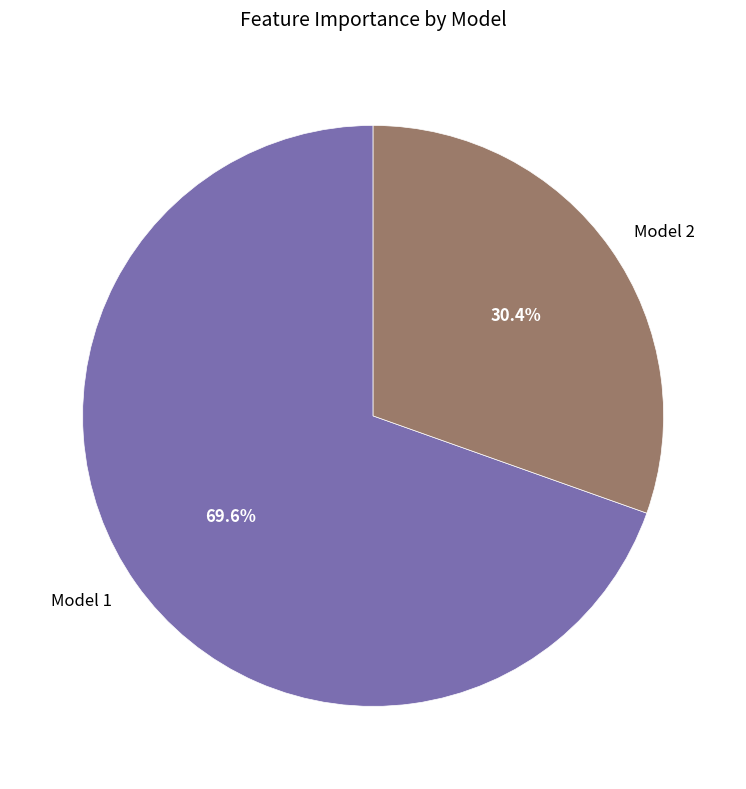

Is Model 1 the majority of the pie?

Yes